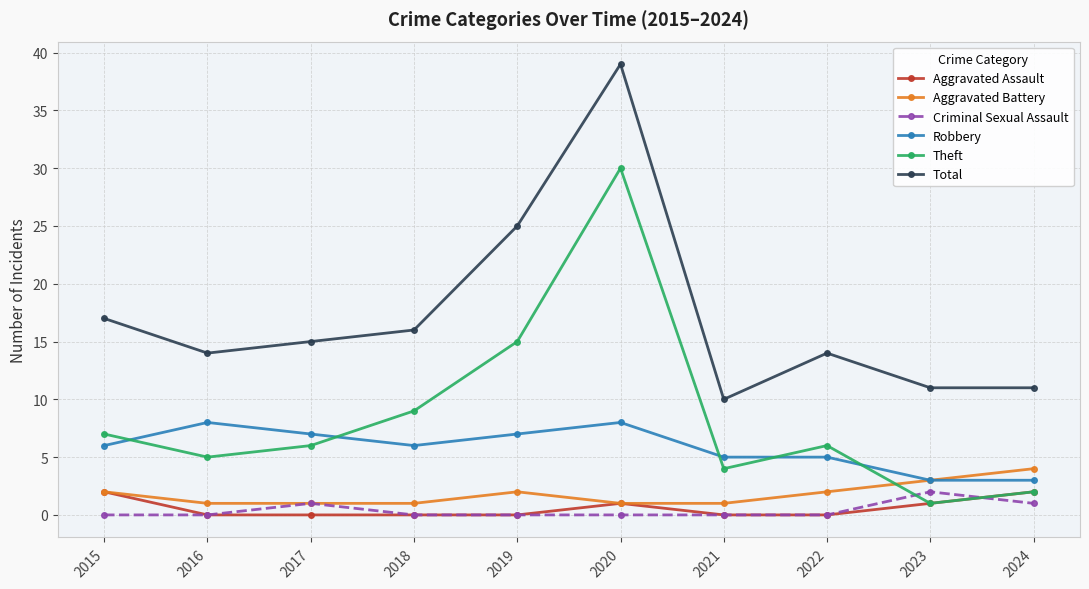

Does the chart display data point markers on the line(s)?

Yes